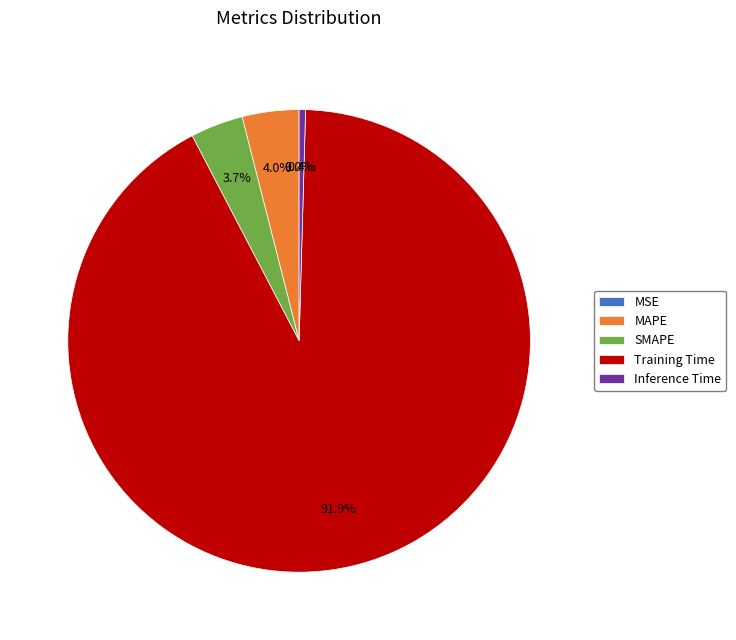

To the nearest percent, what is the combined percentage of Training Time and Inference Time?

92%